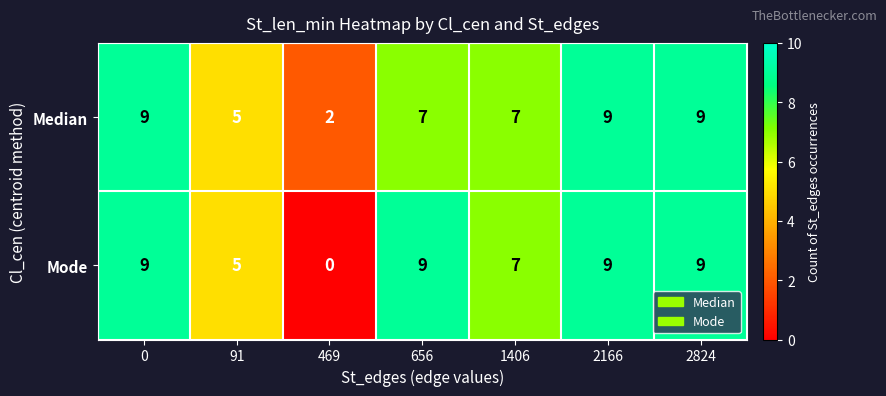

True or false: Median has a value of 9 at 2166.

True